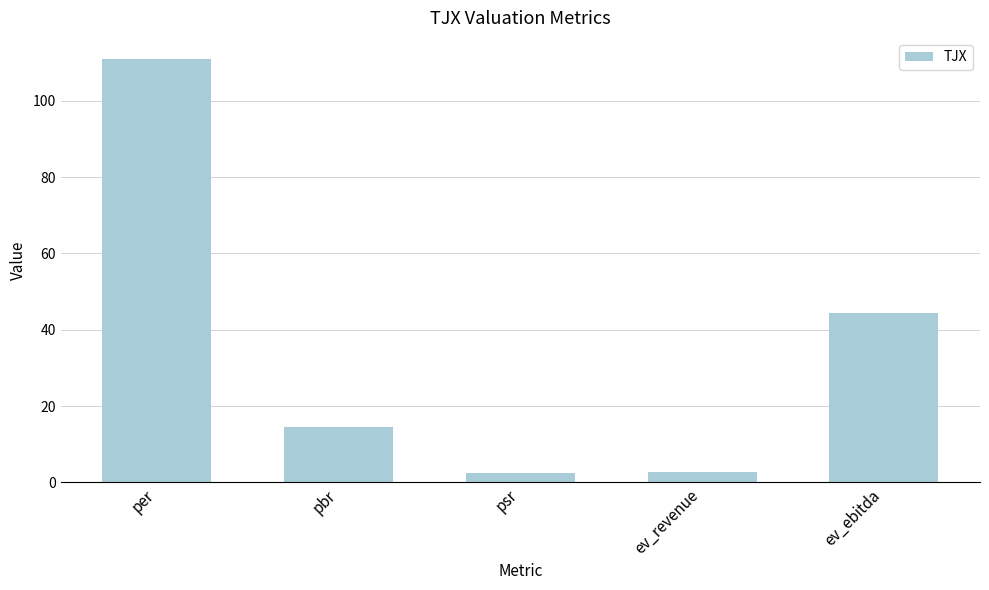

What is the sum of all values?

175.0